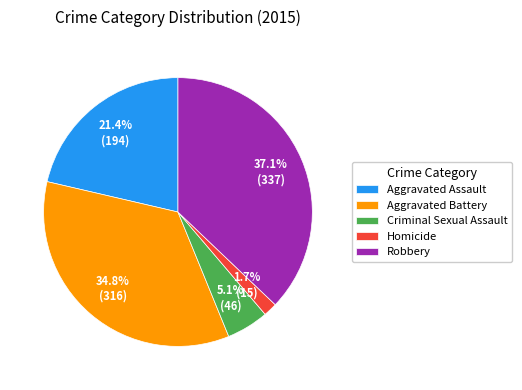

Rank the categories by value from lowest to highest.

Homicide, Criminal Sexual Assault, Aggravated Assault, Aggravated Battery, Robbery